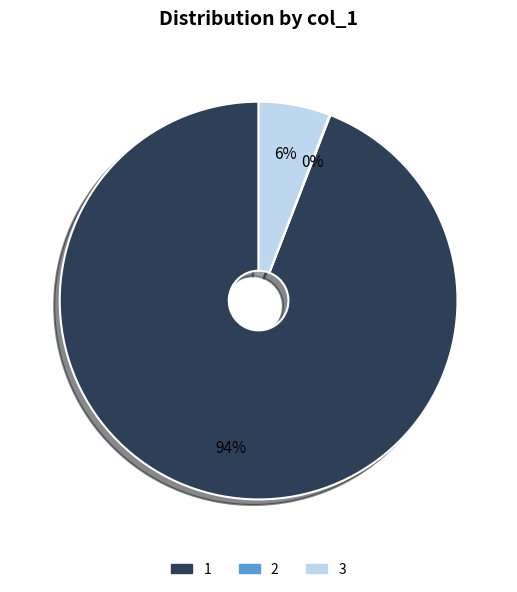

Is the sum of 3 and 1 greater than half?

Yes